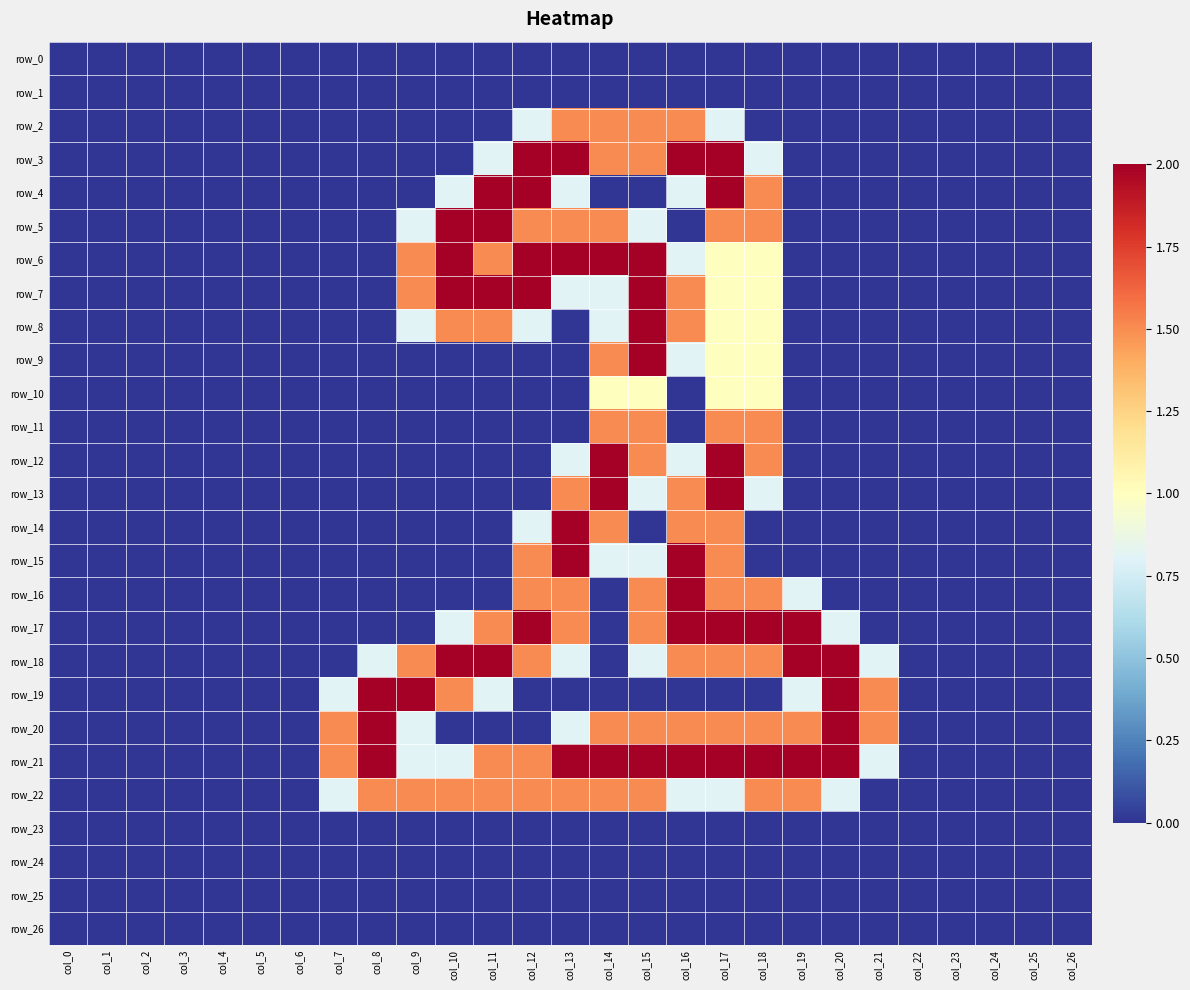

At which label does row_23 reach its minimum?

col_0